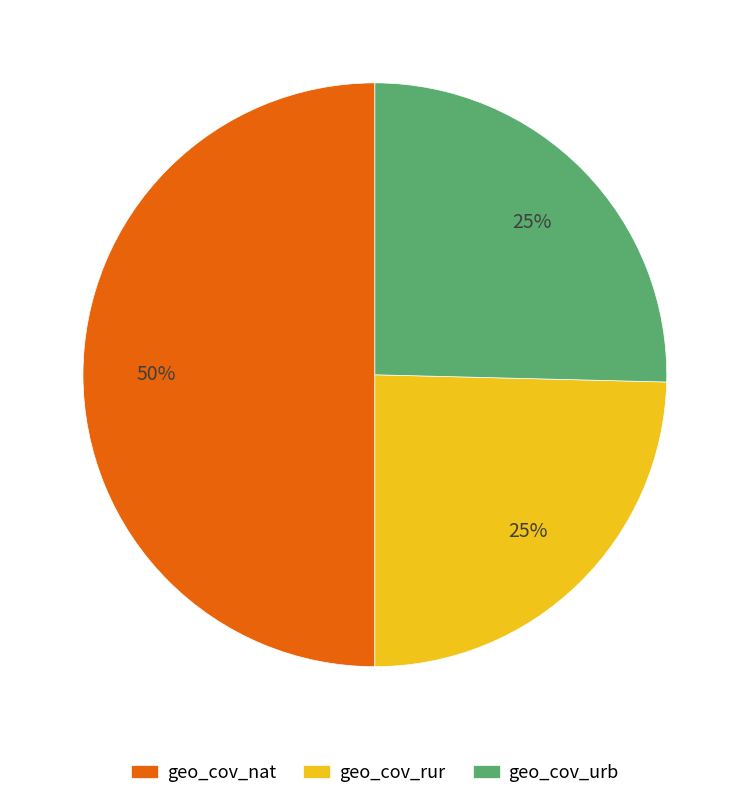

Approximately how many times larger is the value at geo_cov_rur compared to geo_cov_urb?

1.0